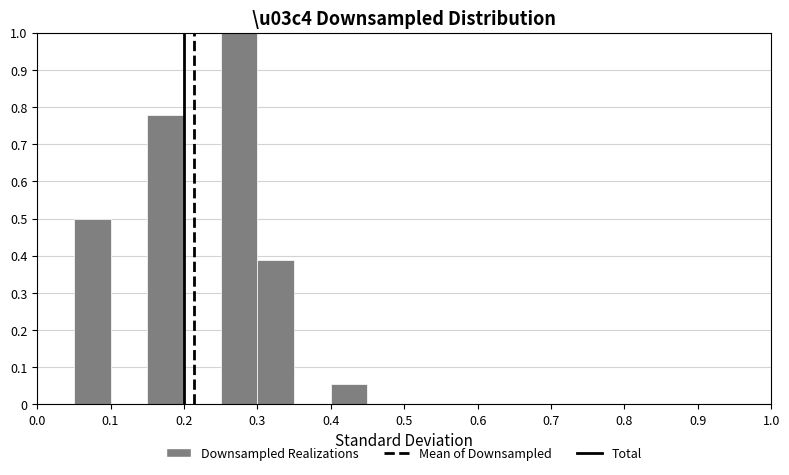

How tall is the bar that spans 0.25 to 0.30 on the x-axis? The values are not printed on the chart, so give them approximately, as read against the axis.

1.00